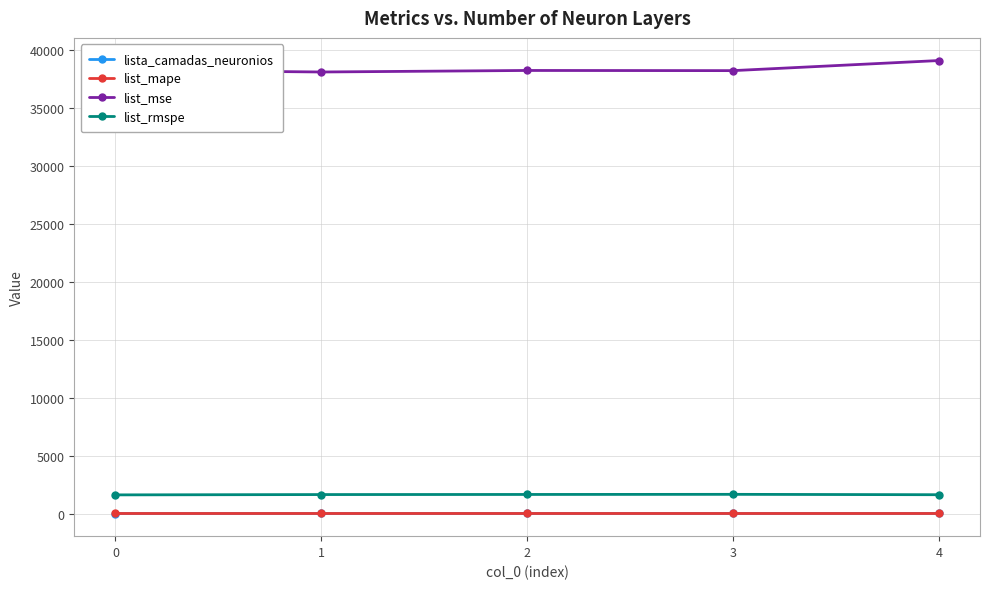

True or false: list_mape and list_mse intersect in this chart.

False